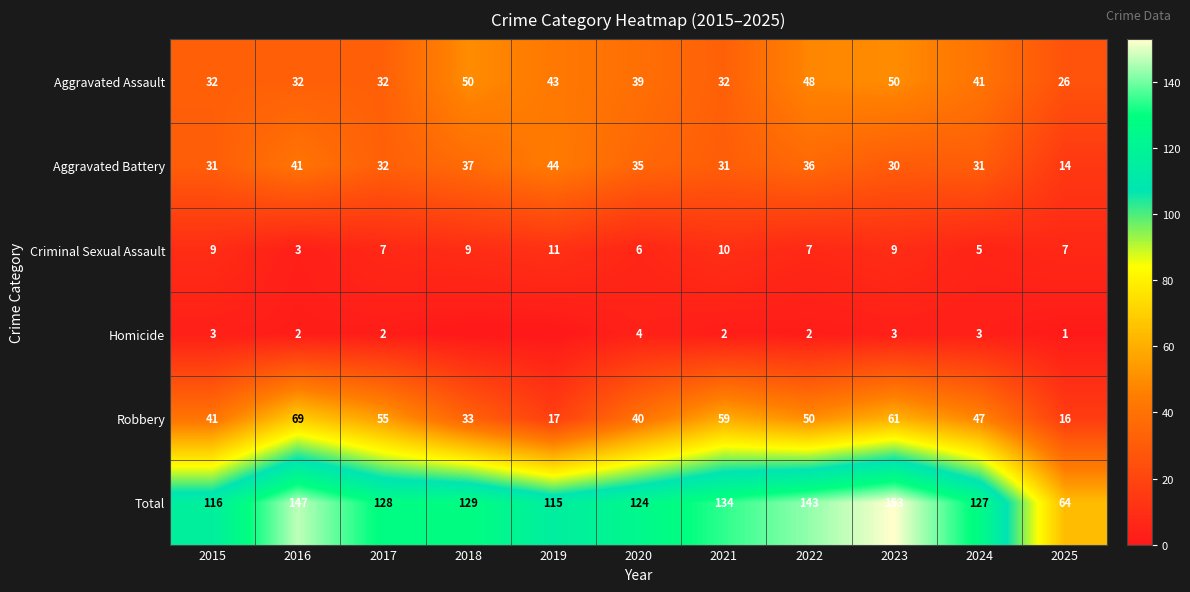

At which label is Aggravated Battery closest to 29?

2023